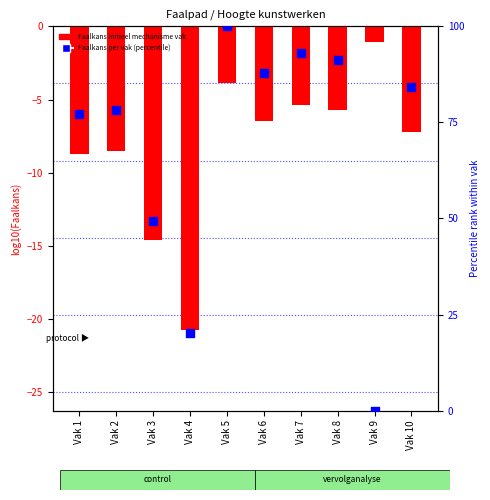

At how many categories does at least one series exceed 18?

9